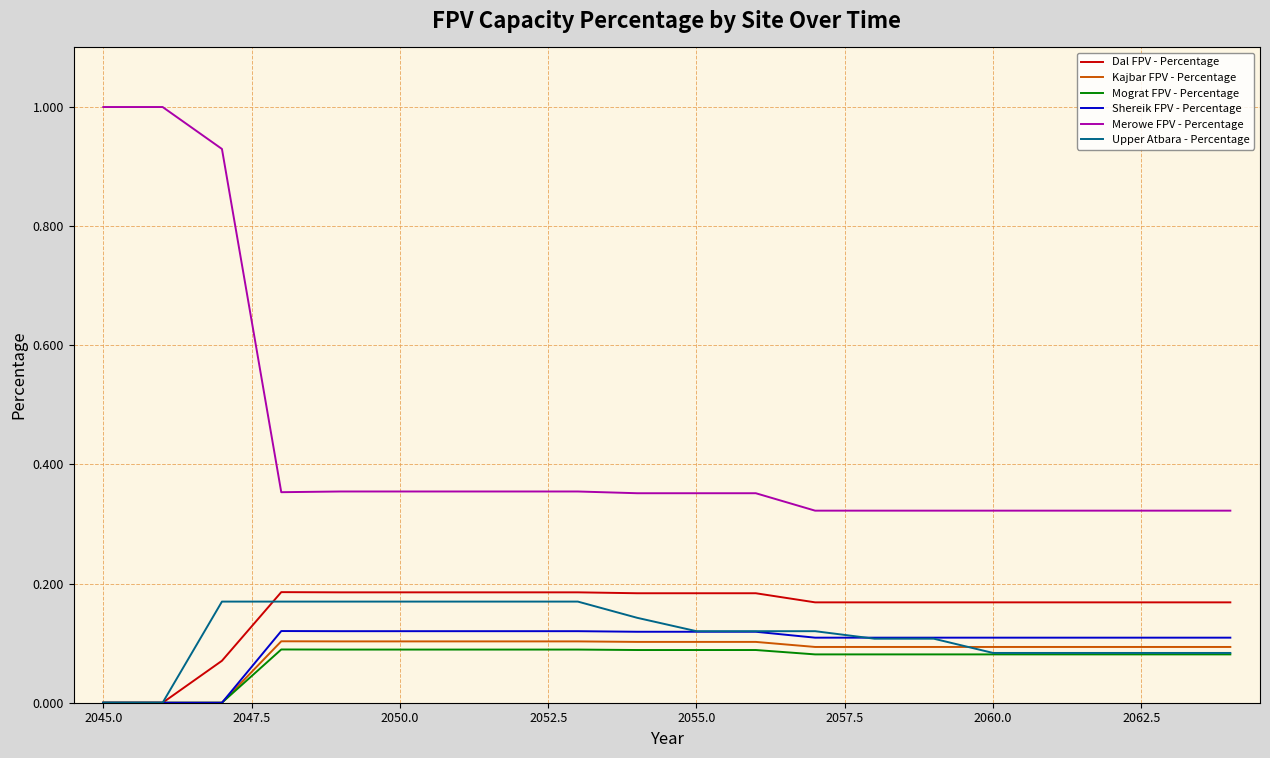

What is the maximum value for Merowe FPV - Percentage?

1.0